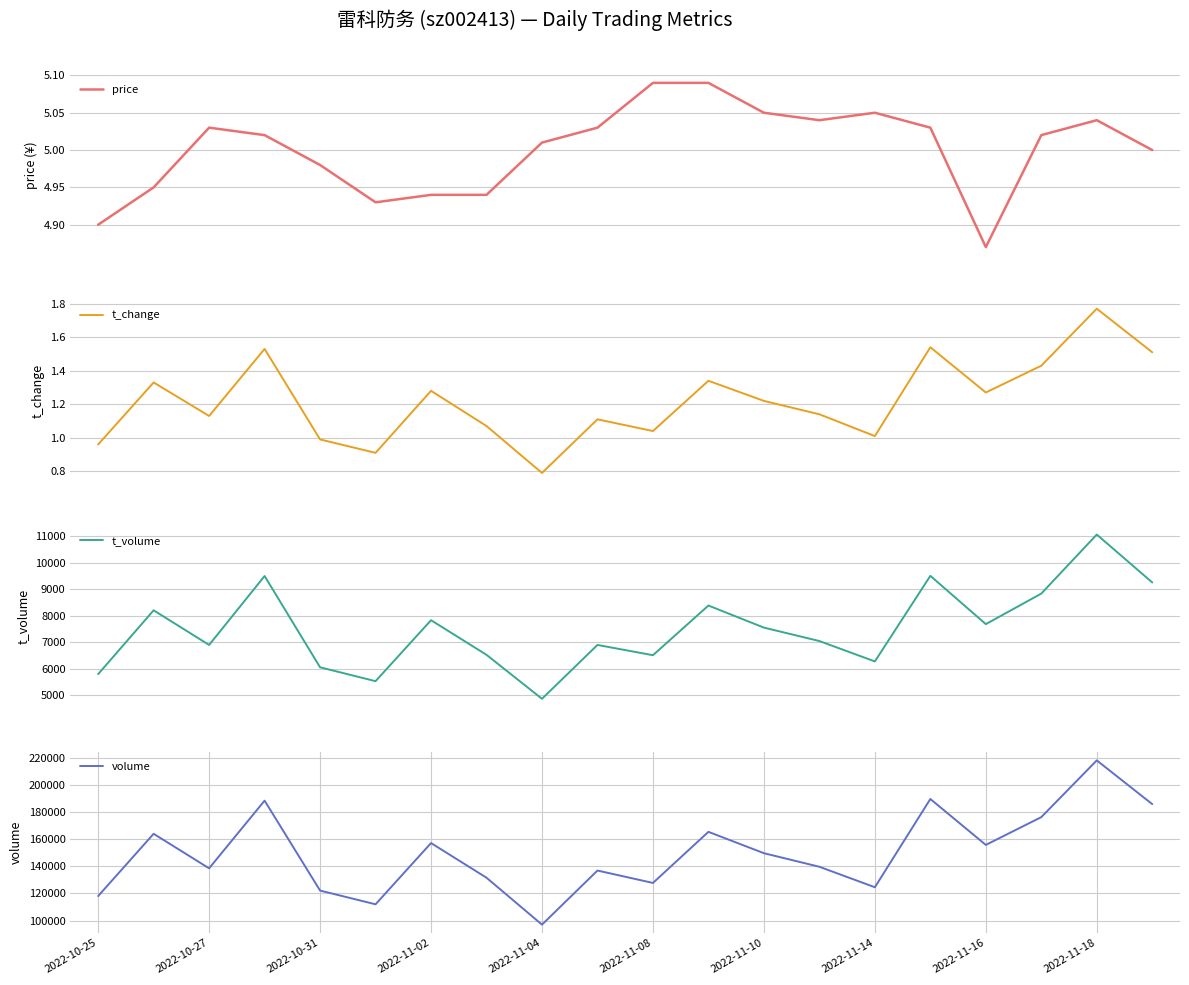

What is the lowest value of the t_change series?

0.8